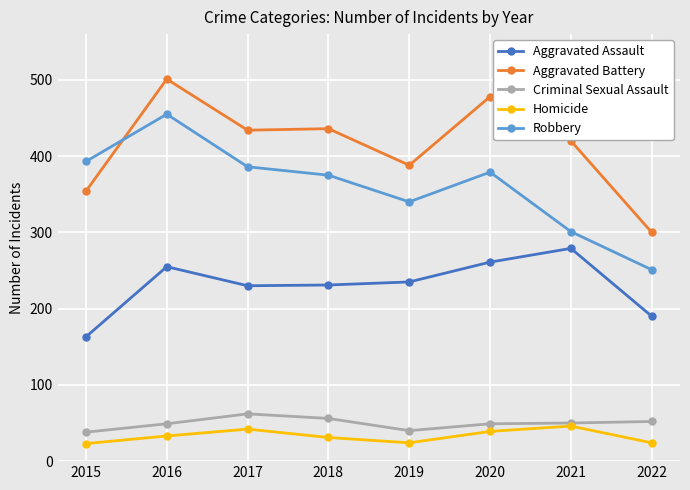

How many interior local valleys does the Robbery series have?

1